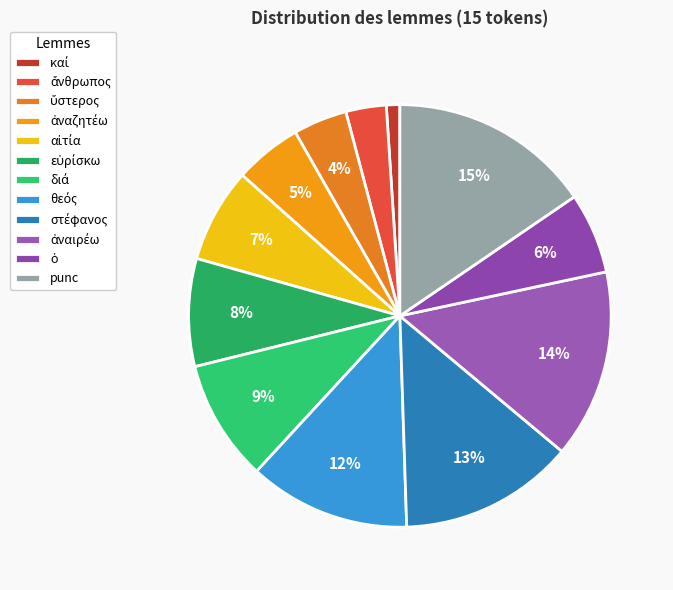

Is it true that καί is 1% of the pie?

True